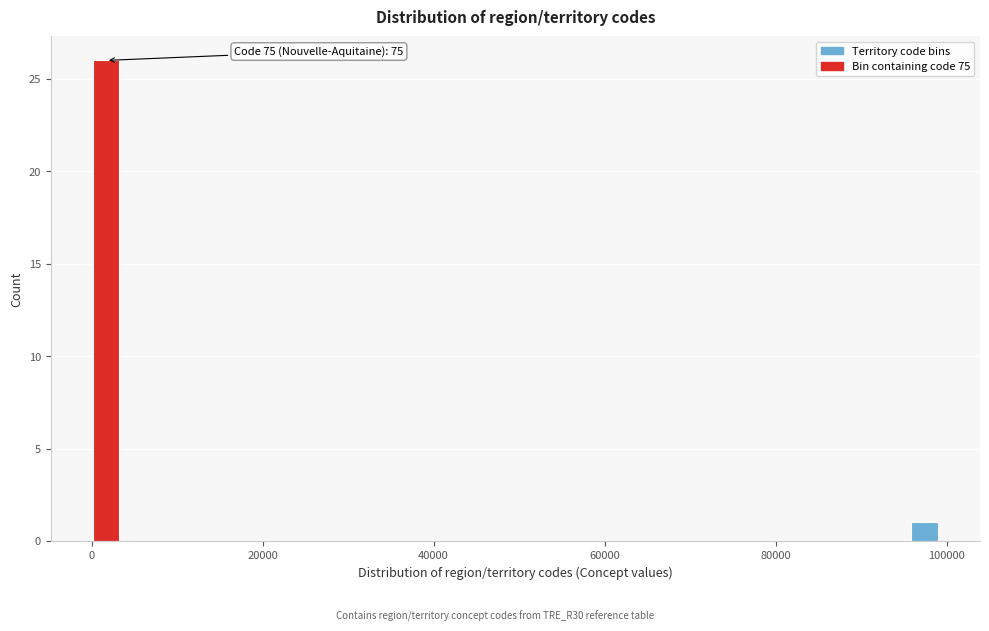

Read against the x-axis, roughly where is the centre of the tallest bar?

2000